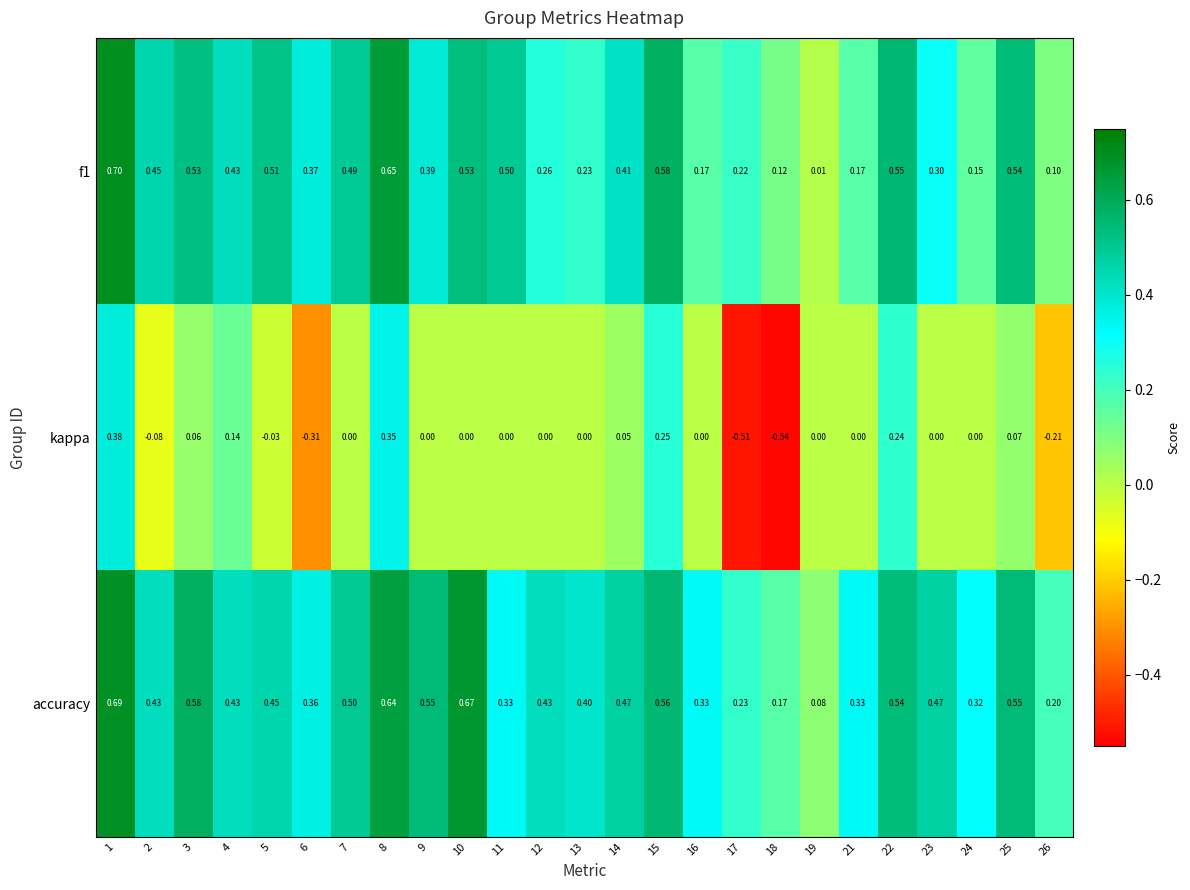

Which category has the highest value across all series?

1